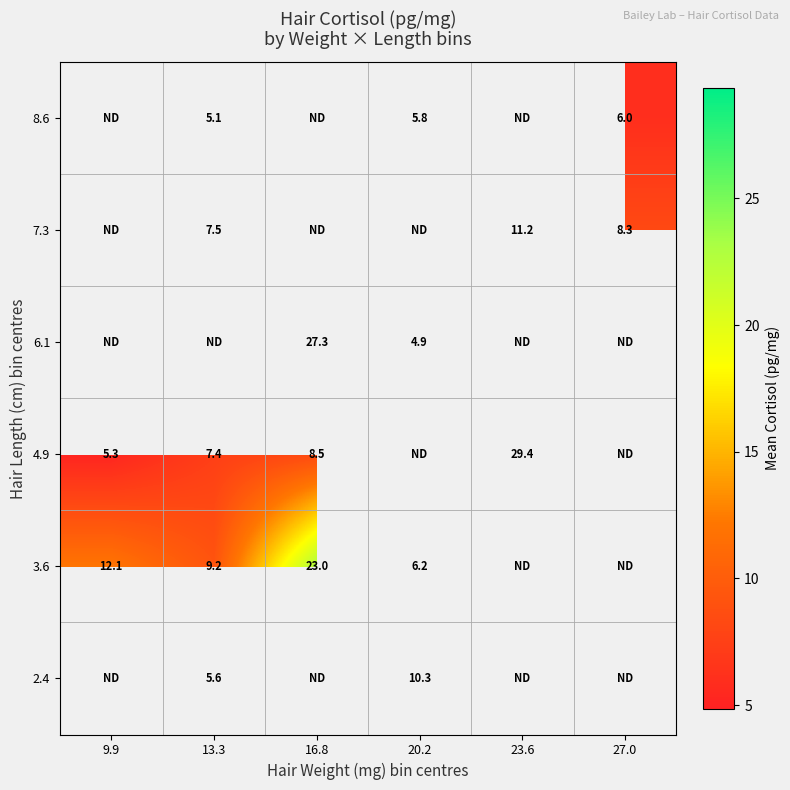

True or false: 8.6 has a value of 8.6 at 27.0.

False